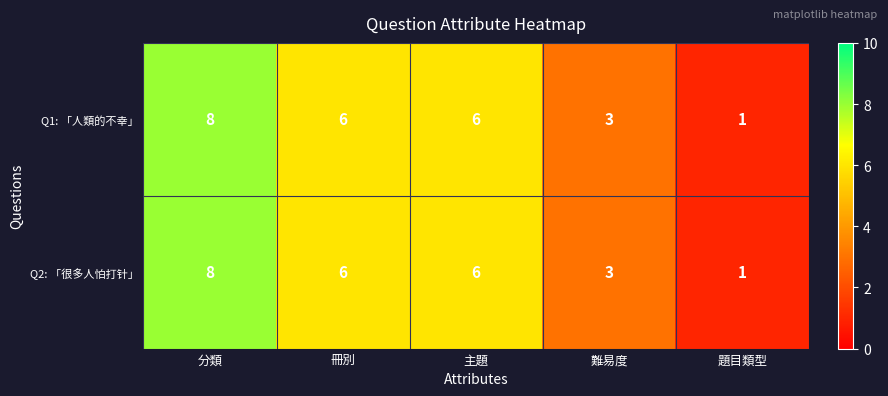

What is the average value of the Q2: 「很多人怕打针」 series?

5